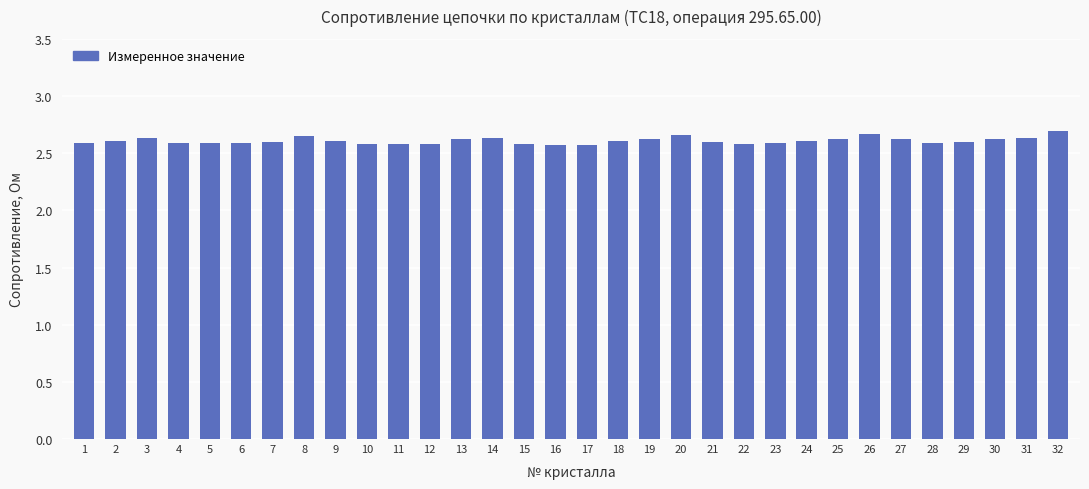

Count the values in the range 2 to 3.

32